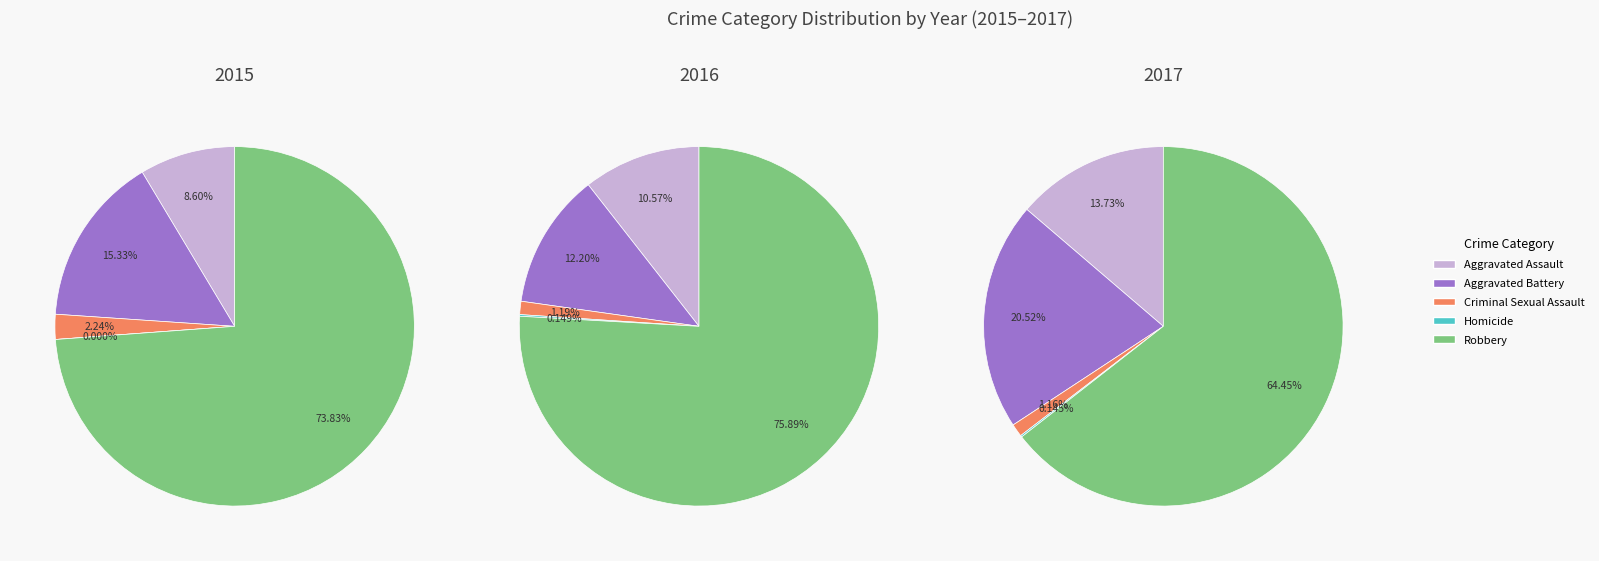

To the nearest percent, what percentage of the pie is Aggravated Battery?

15%